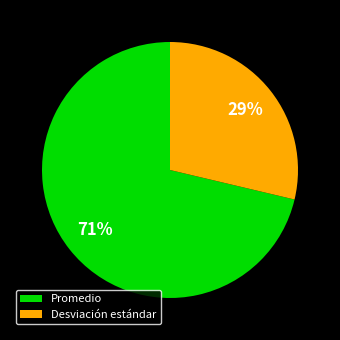

Combined, do Promedio and Desviación estándar account for over 50%?

Yes